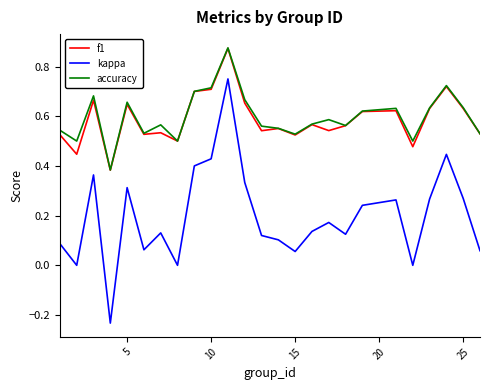

Which series has the widest spread of values?

kappa